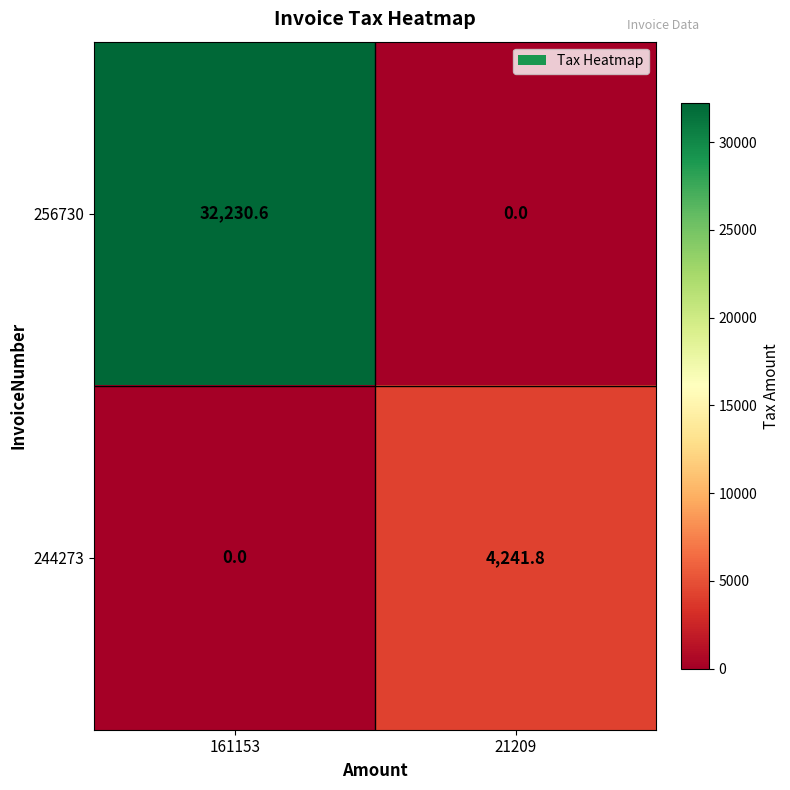

Which series has the widest spread of values?

256730